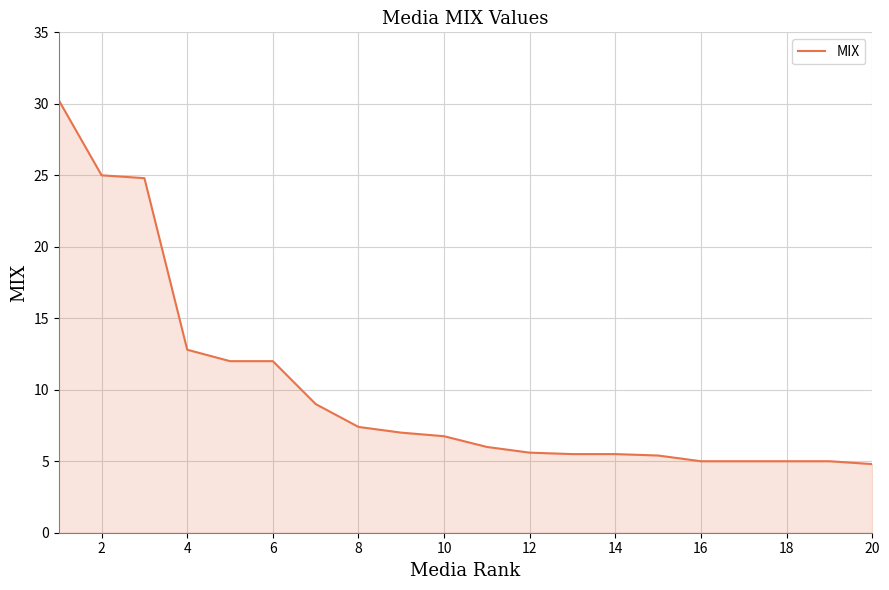

What is the smallest value displayed?

4.8